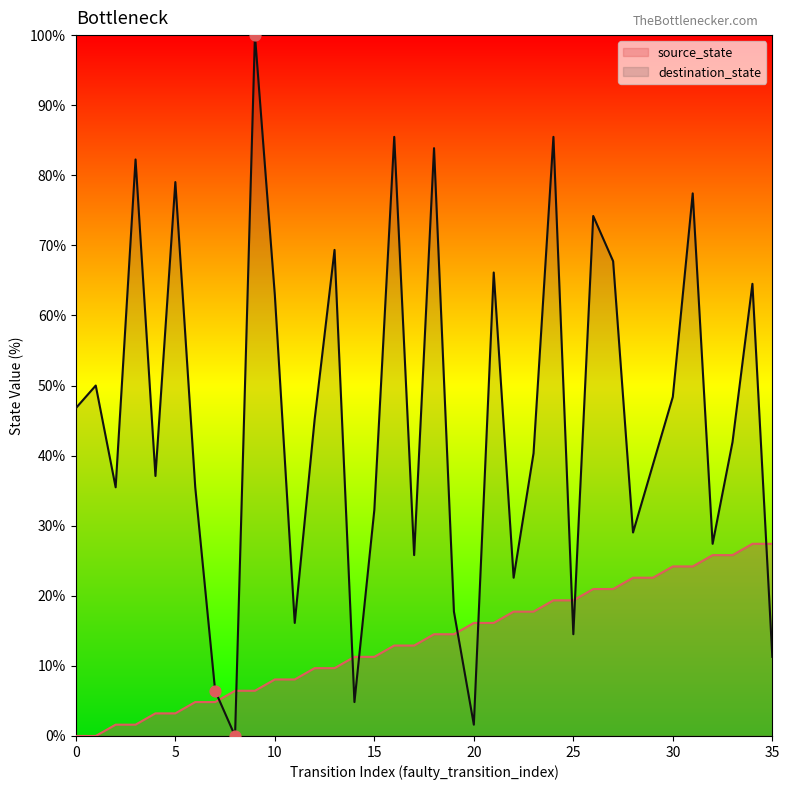

At which category is the sum across all series the highest?

9